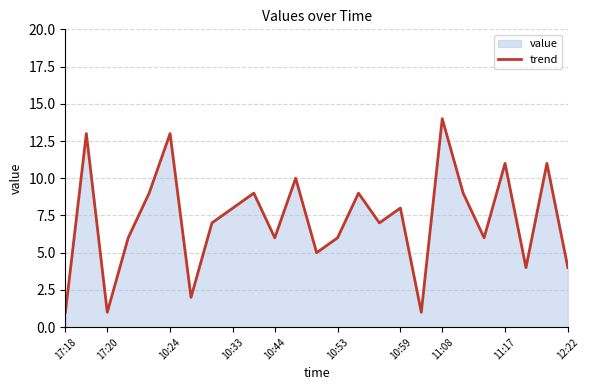

How many data points are less than 7?

11